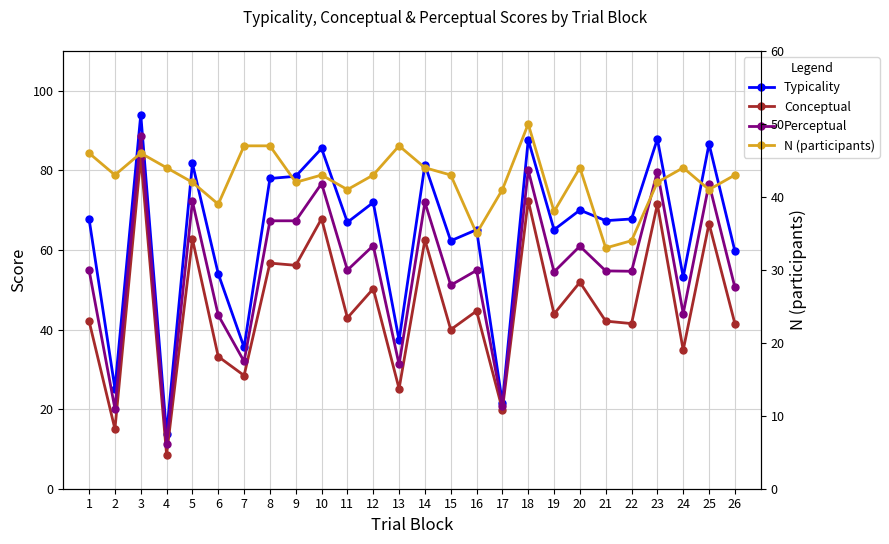

Which label corresponds to the largest value in the chart?

3